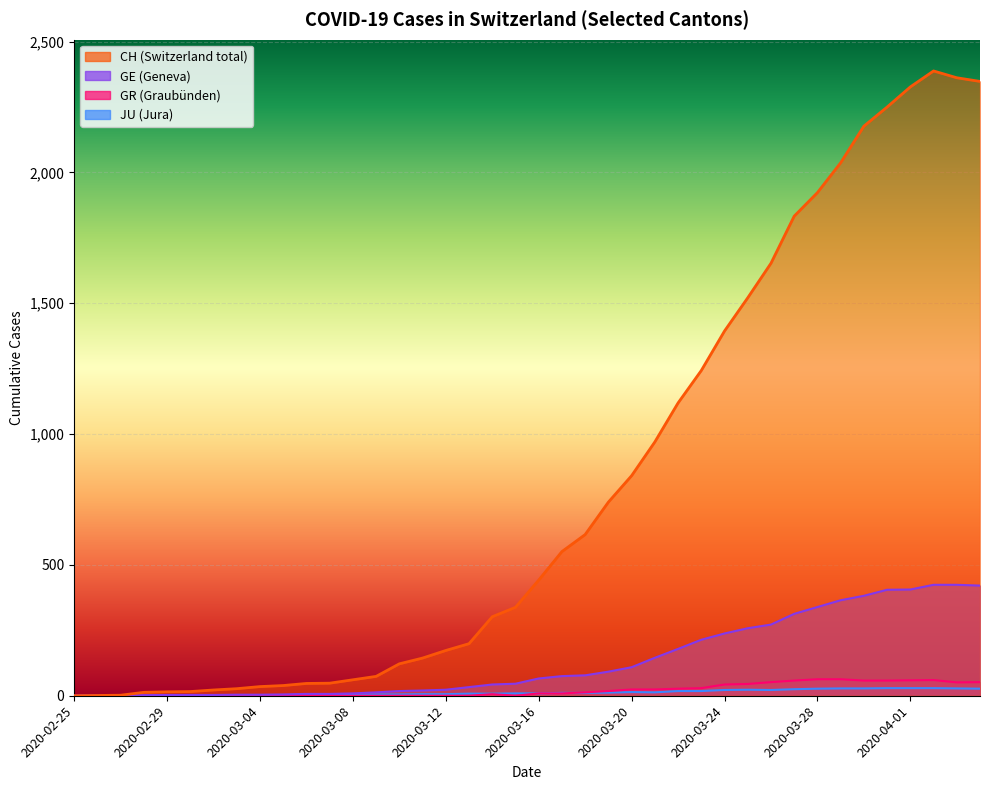

Which category has the highest value across all series?

2020-04-02